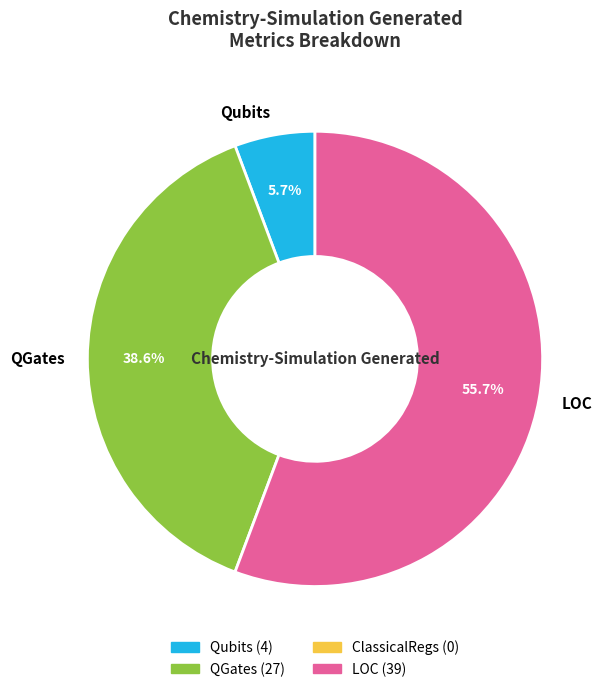

How many segments does this pie chart have?

3